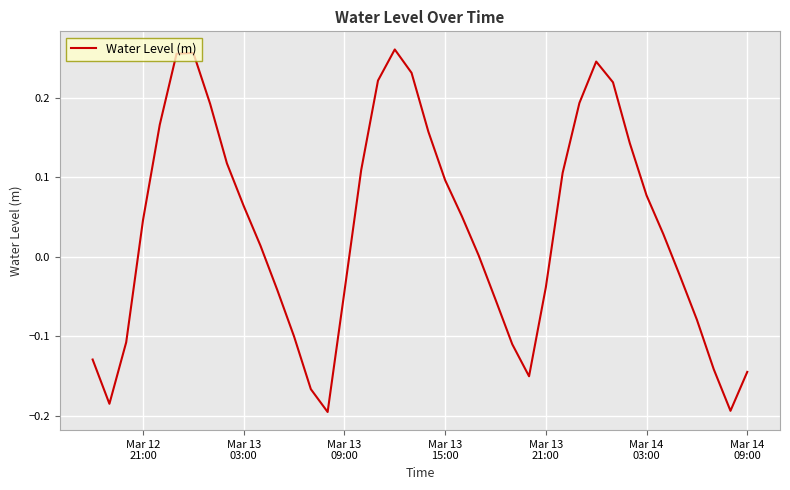

What is the difference between the maximum and minimum values?

0.5